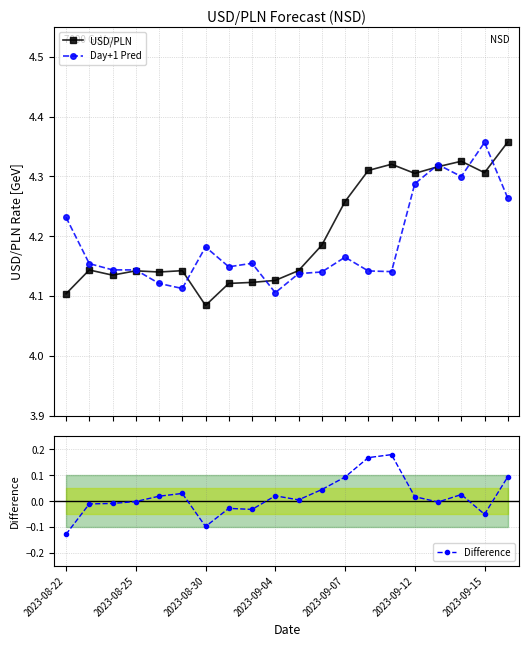

Is it true that USD/PLN equals 5.6 at 10?

False